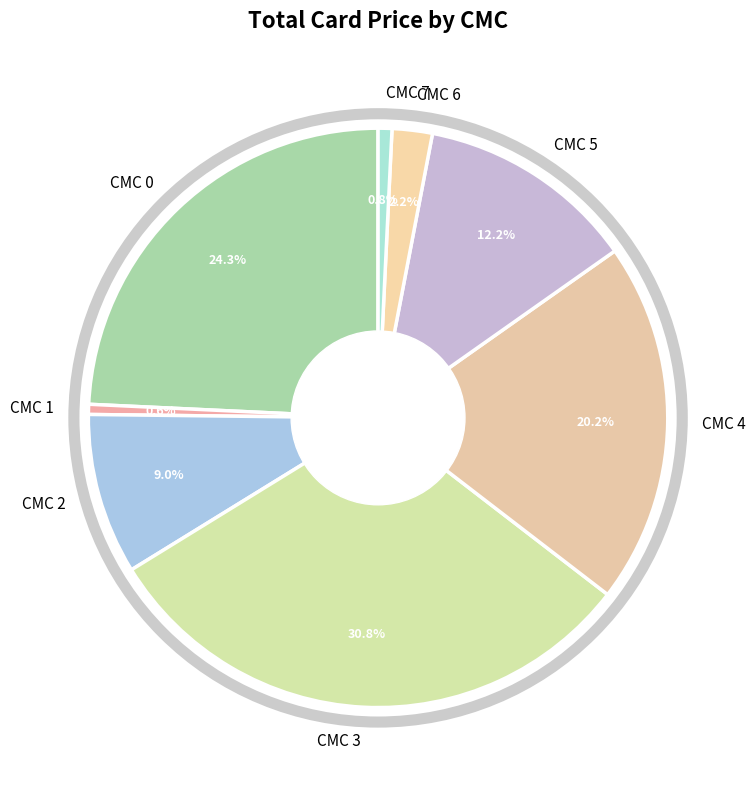

Approximately how many times larger is the value at CMC 4 compared to CMC 3?

0.7